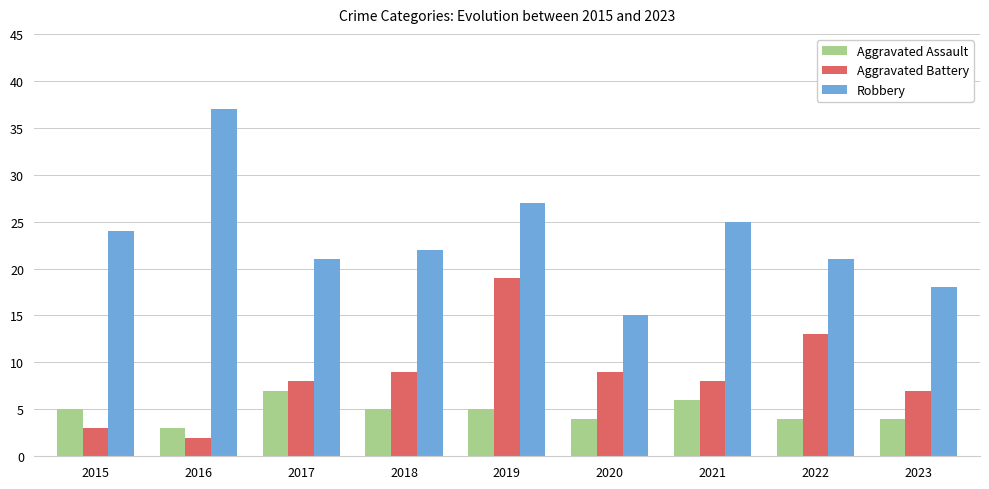

What is the highest value of the Aggravated Battery series?

19